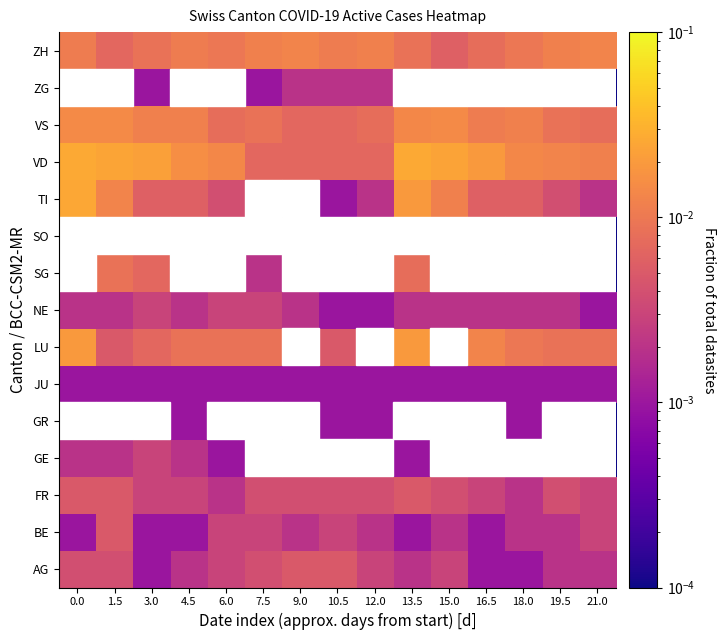

At which category does the chart reach its minimum across all series?

7.5